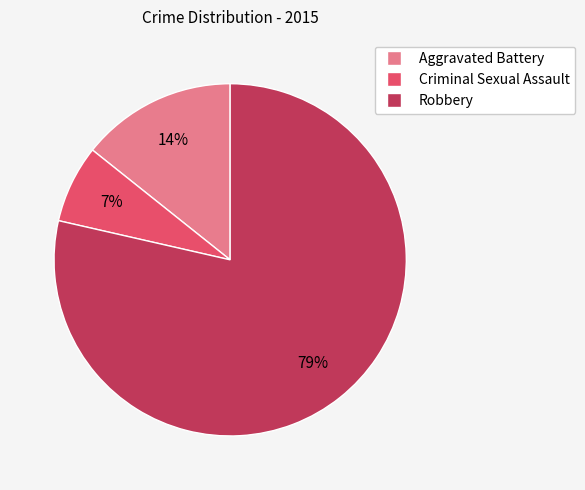

Combined, do Robbery and Criminal Sexual Assault account for over 50%?

Yes